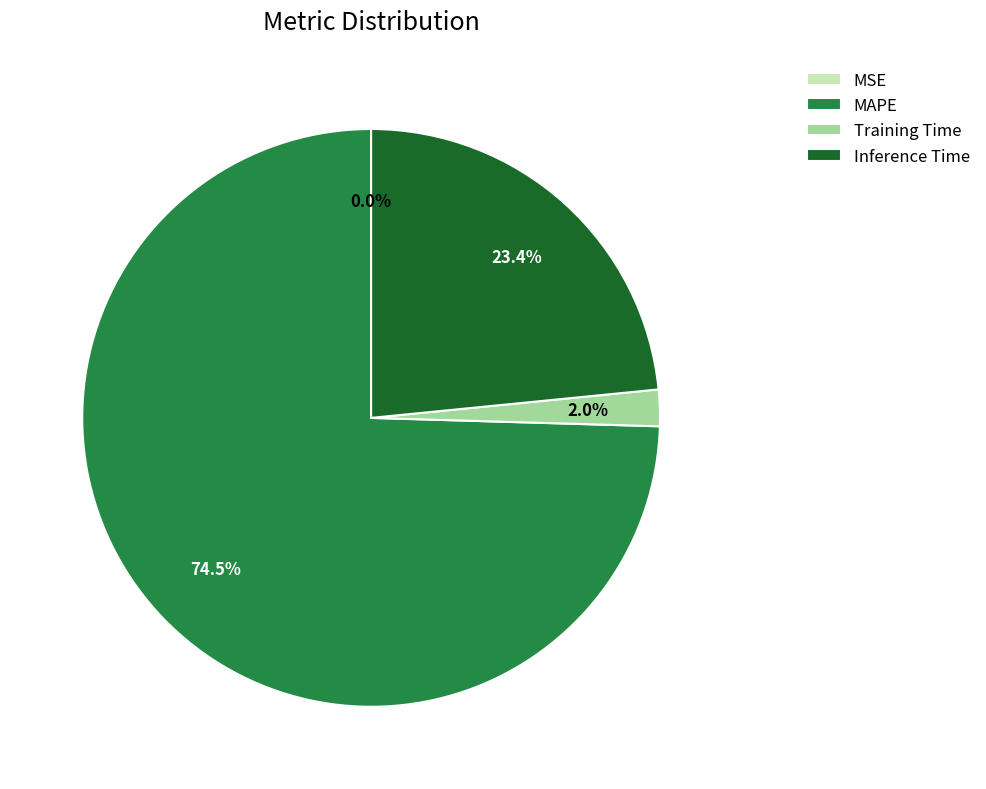

Is there a majority slice in this chart?

Yes